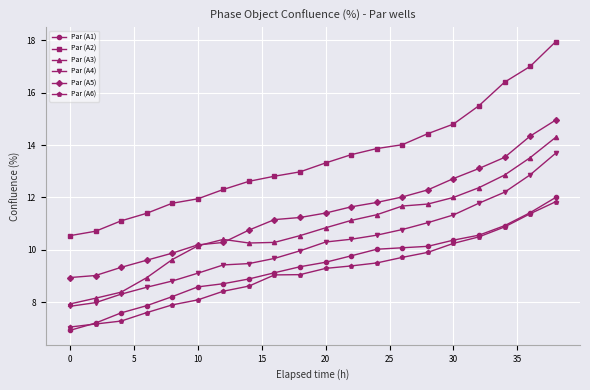

What is the minimum value shown in the chart?

6.9